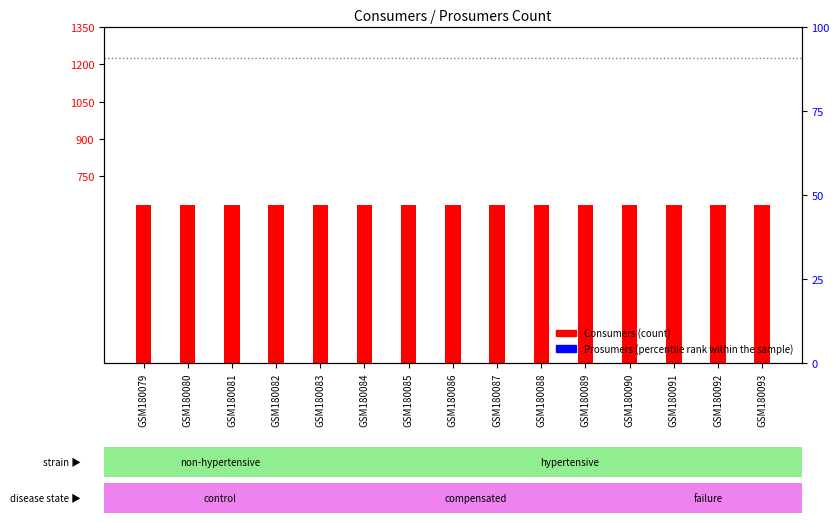

At which category is the sum across all series the highest?

GSM180079